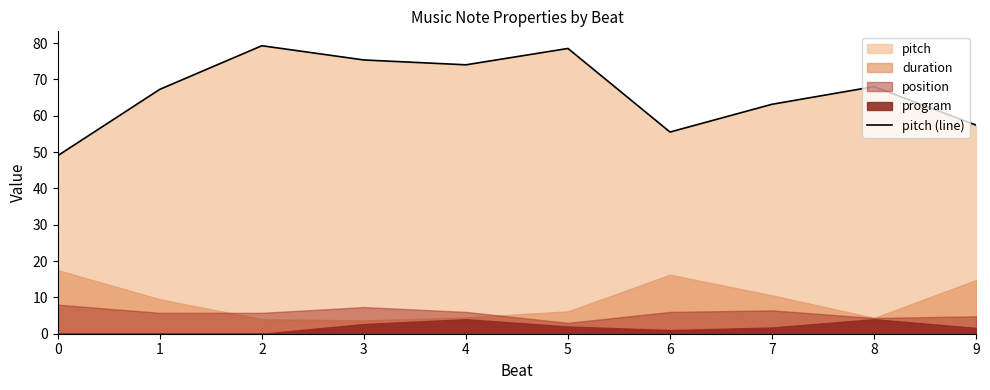

The chart shows a value of 79.2 at 2. True or false?

True